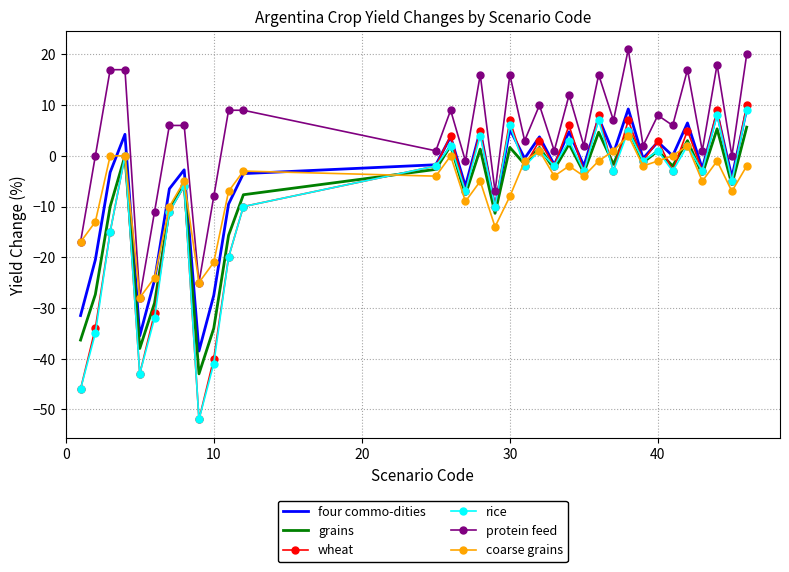

True or false: coarse grains has more than 0 points higher than both neighbors.

True